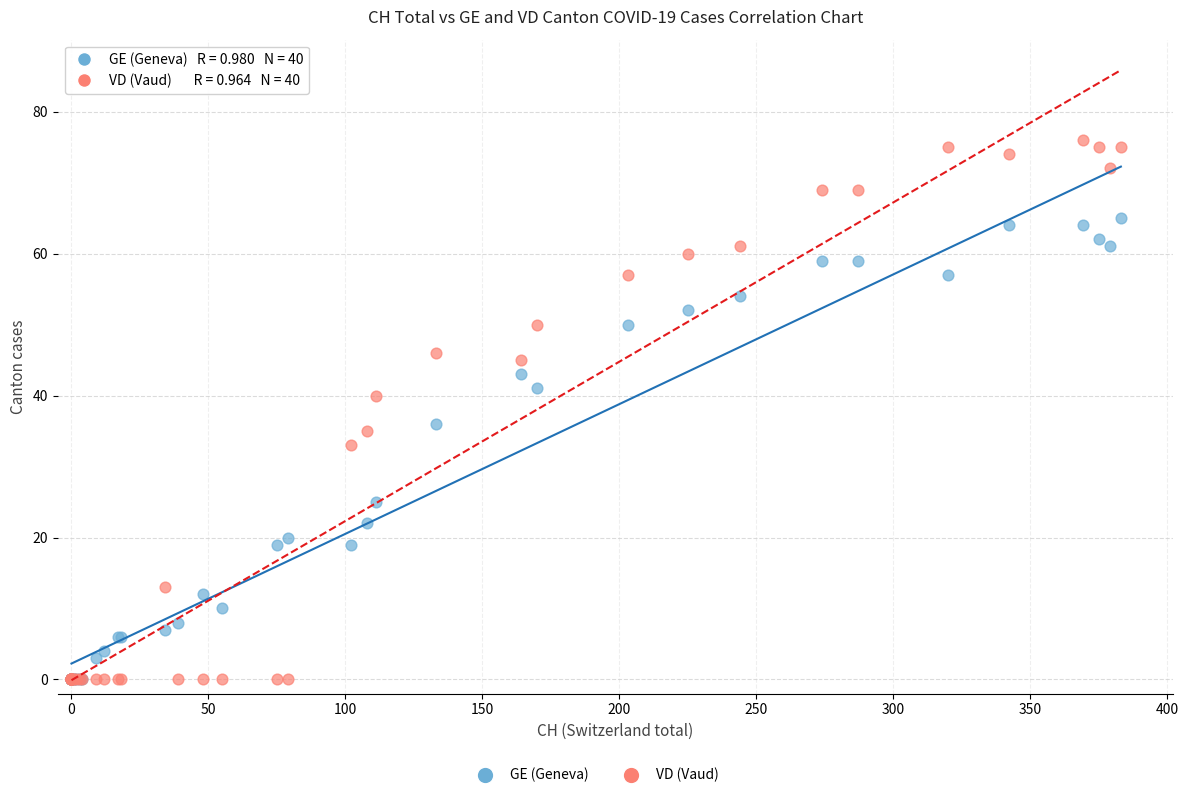

In the GE (Geneva) series, what Y value is closest to 32?

36